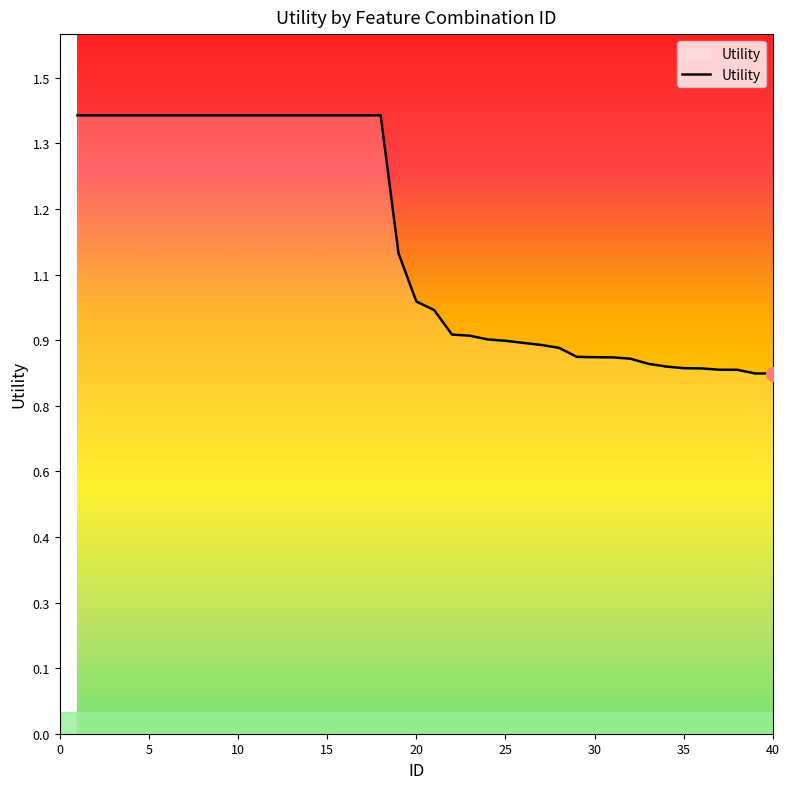

Does the chart have visible grid lines?

No